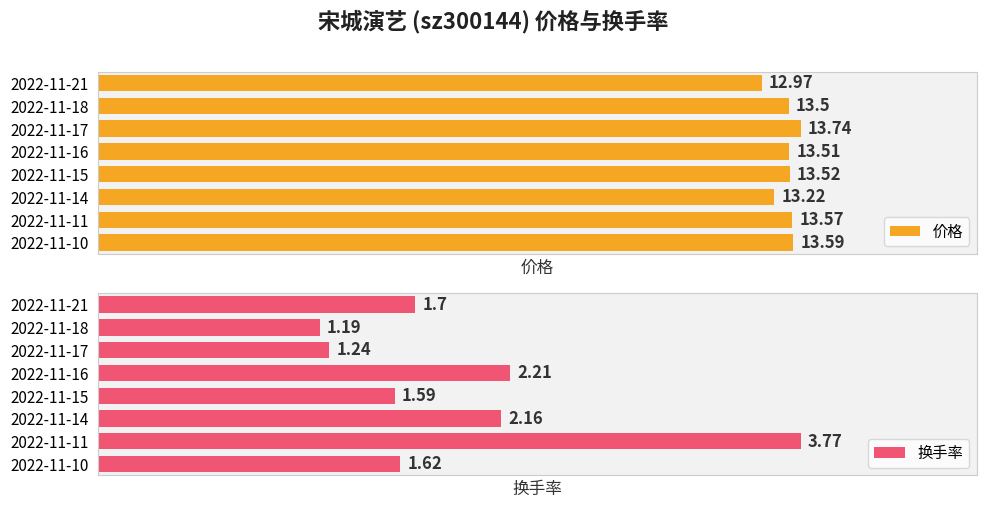

Rank the categories by 价格 value from highest to lowest.

2022-11-17, 2022-11-10, 2022-11-11, 2022-11-15, 2022-11-16, 2022-11-18, 2022-11-14, 2022-11-21